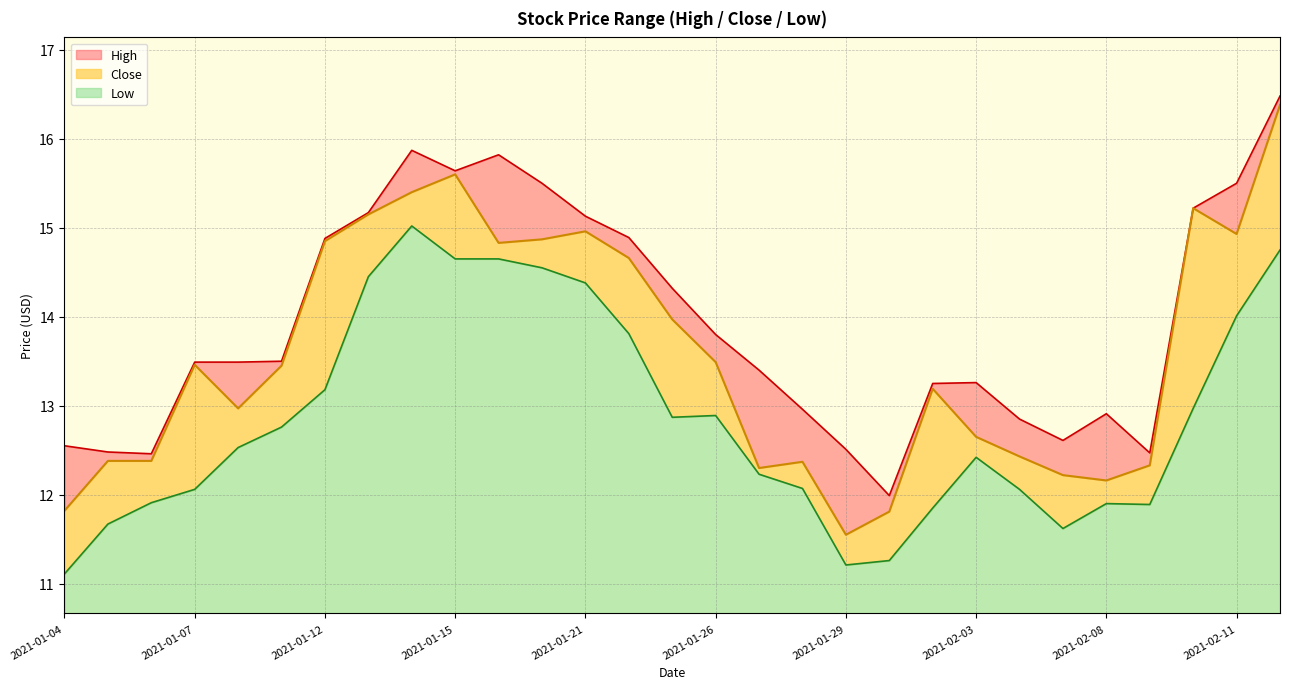

List the labels in order of Close value, smallest first.

2021-01-29, 2021-02-01, 2021-01-04, 2021-02-08, 2021-02-05, 2021-01-27, 2021-02-09, 2021-01-28, 2021-01-05, 2021-01-06, 2021-02-04, 2021-02-03, 2021-01-08, 2021-02-02, 2021-01-11, 2021-01-07, 2021-01-26, 2021-01-25, 2021-01-22, 2021-01-19, 2021-01-12, 2021-01-20, 2021-02-11, 2021-01-21, 2021-01-13, 2021-02-10, 2021-01-14, 2021-01-15, 2021-02-12